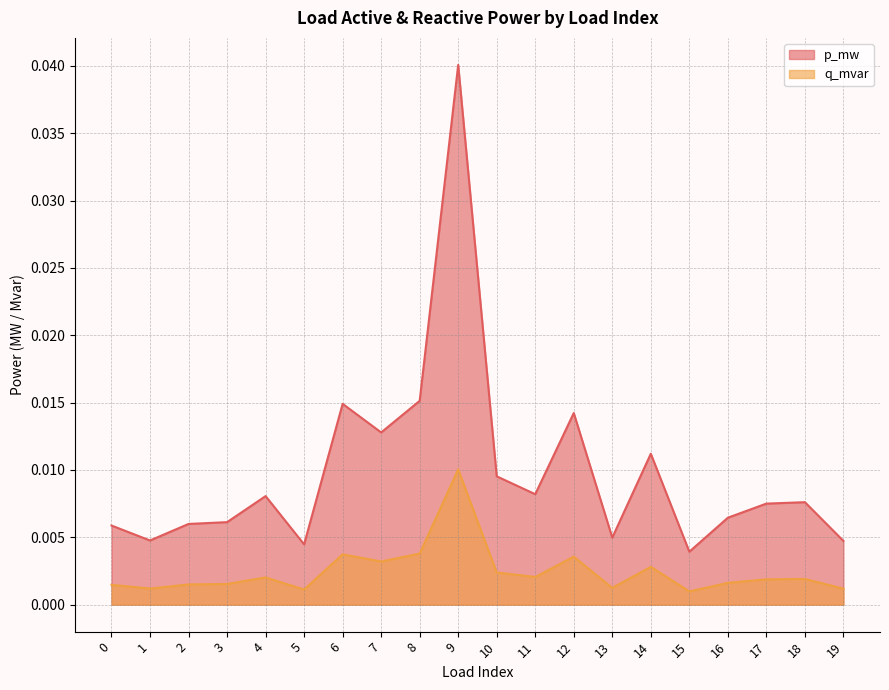

Where is the first local maximum for p_mw?

4